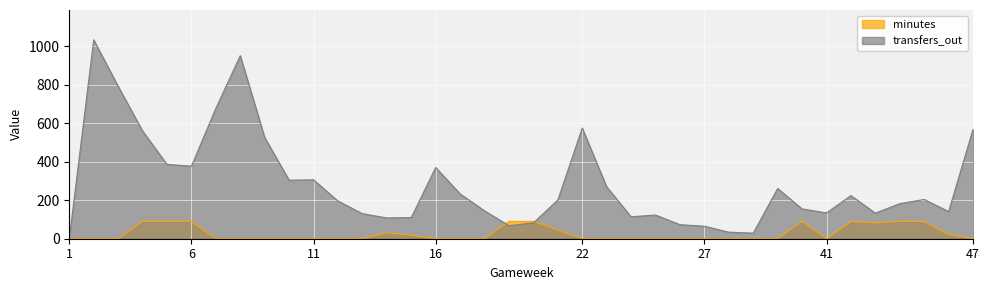

In minutes, how many points are lower than both neighbors (excluding endpoints)?

2